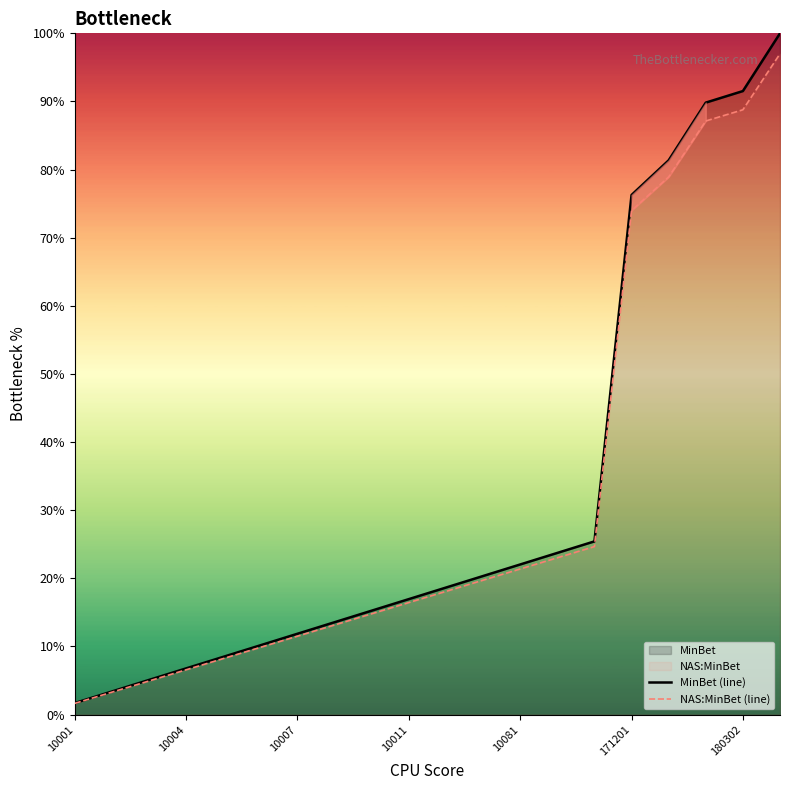

Is it true that MinBet (line) equals 32.2 at 10081?

False